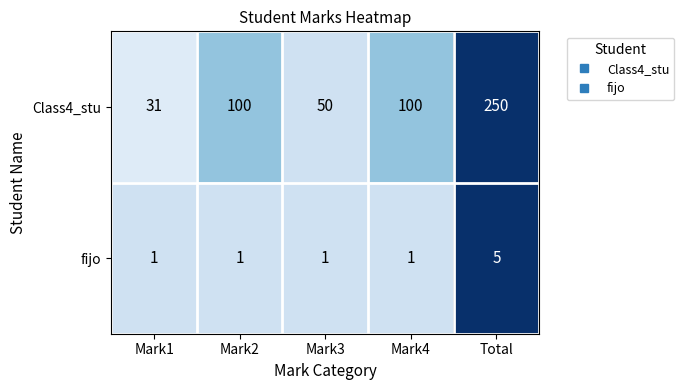

Is it true that Class4_stu equals 31 at Mark1?

True